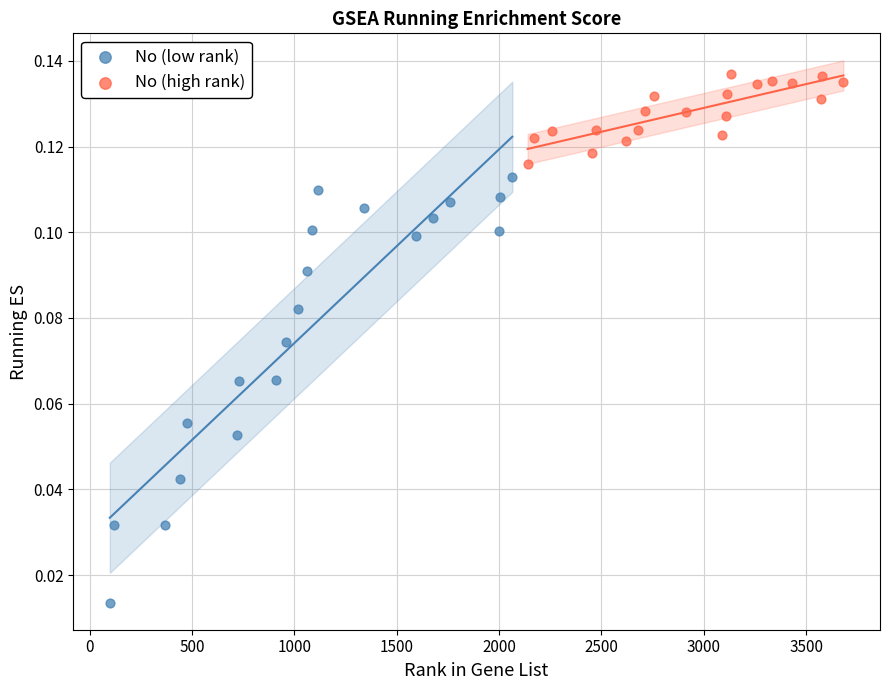

Which series contains the lowest Y value?

No (low rank)